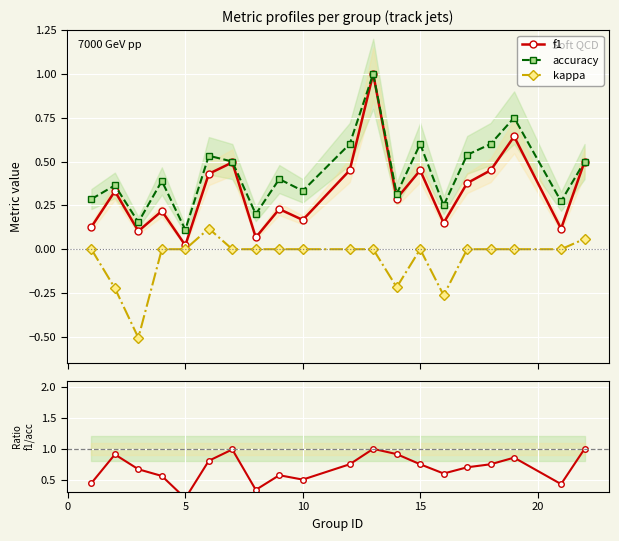

Count the number of categories in the chart.

20